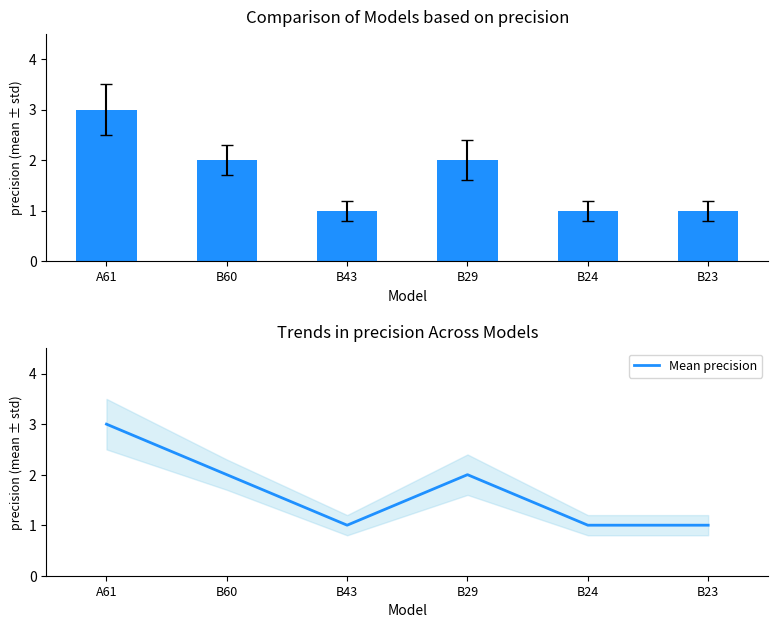

Count the Mean precision values in the range 1 to 2.

5